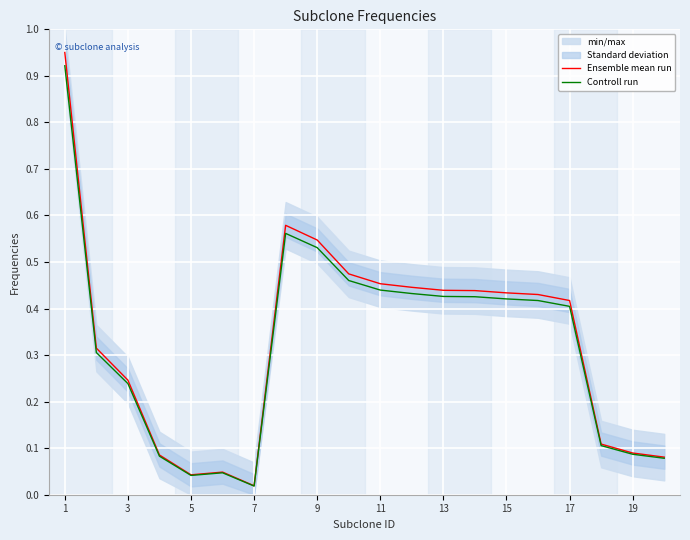

Rank the series by their maximum value, from lowest to highest.

Controll run, Ensemble mean run